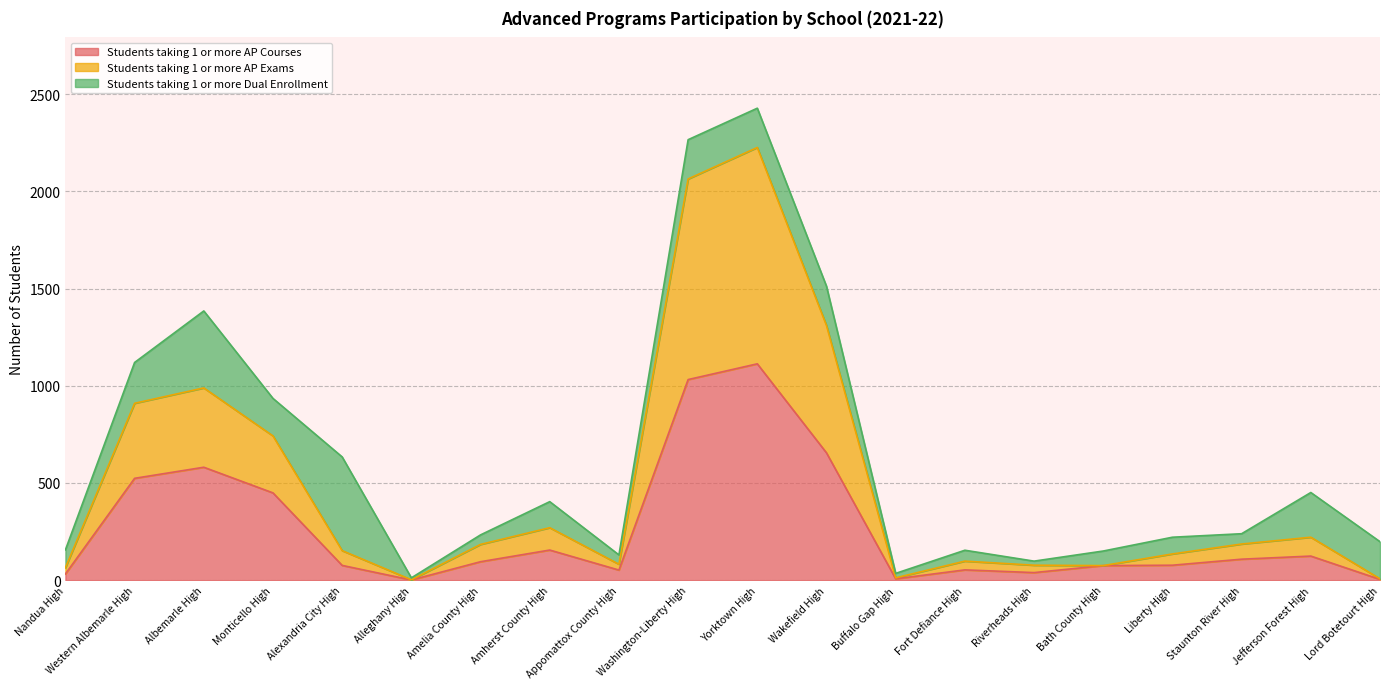

The Students taking 1 or more AP Courses series shows 76 at Alexandria City High. True or false?

True